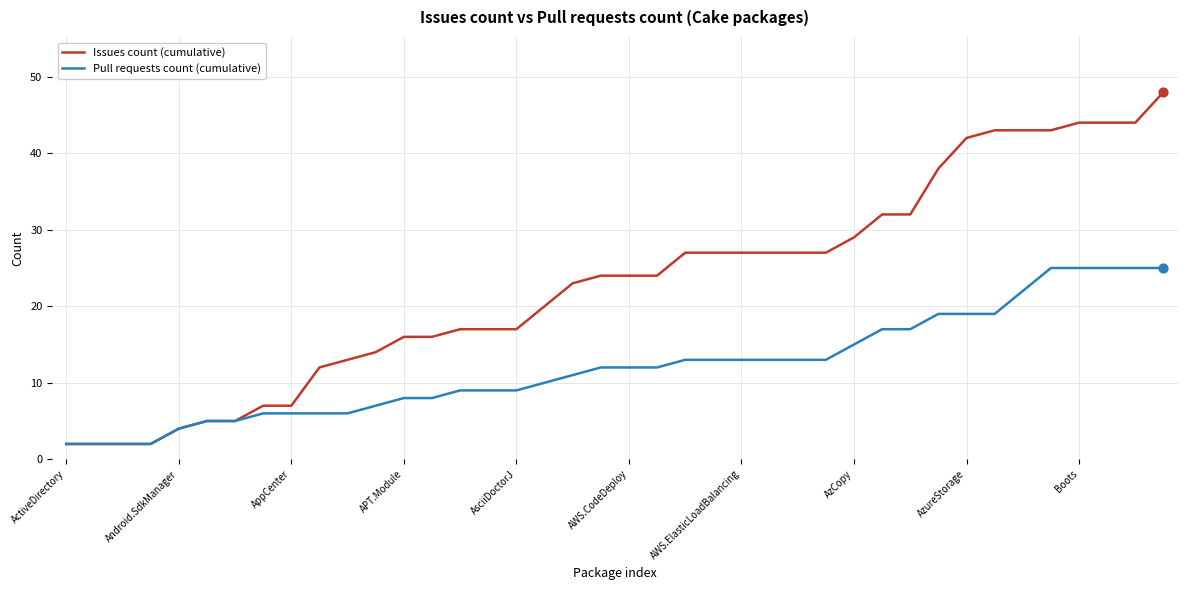

What are all the series names shown in the legend?

Issues count (cumulative), Pull requests count (cumulative)